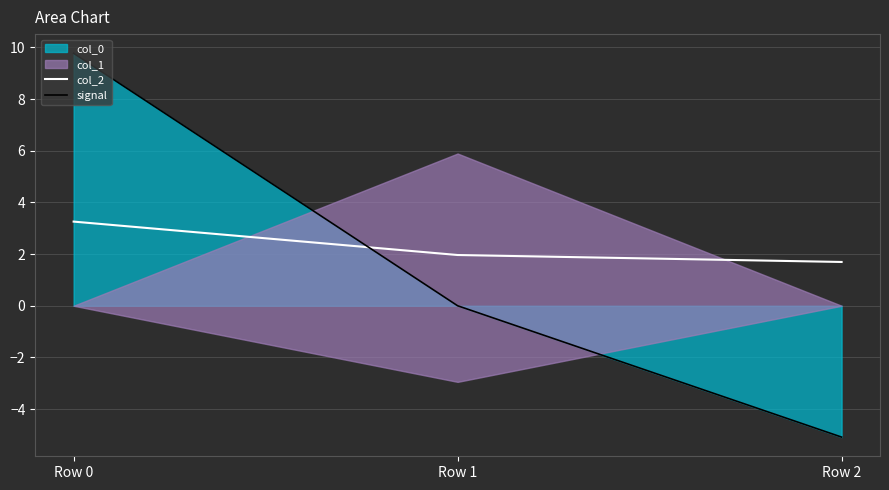

What is the approximate value of col_2 at Row 0?

3.3